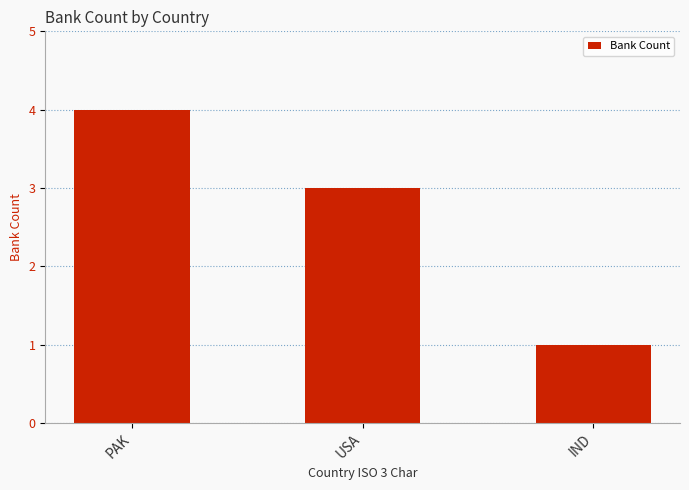

What is the approximate value at PAK?

4